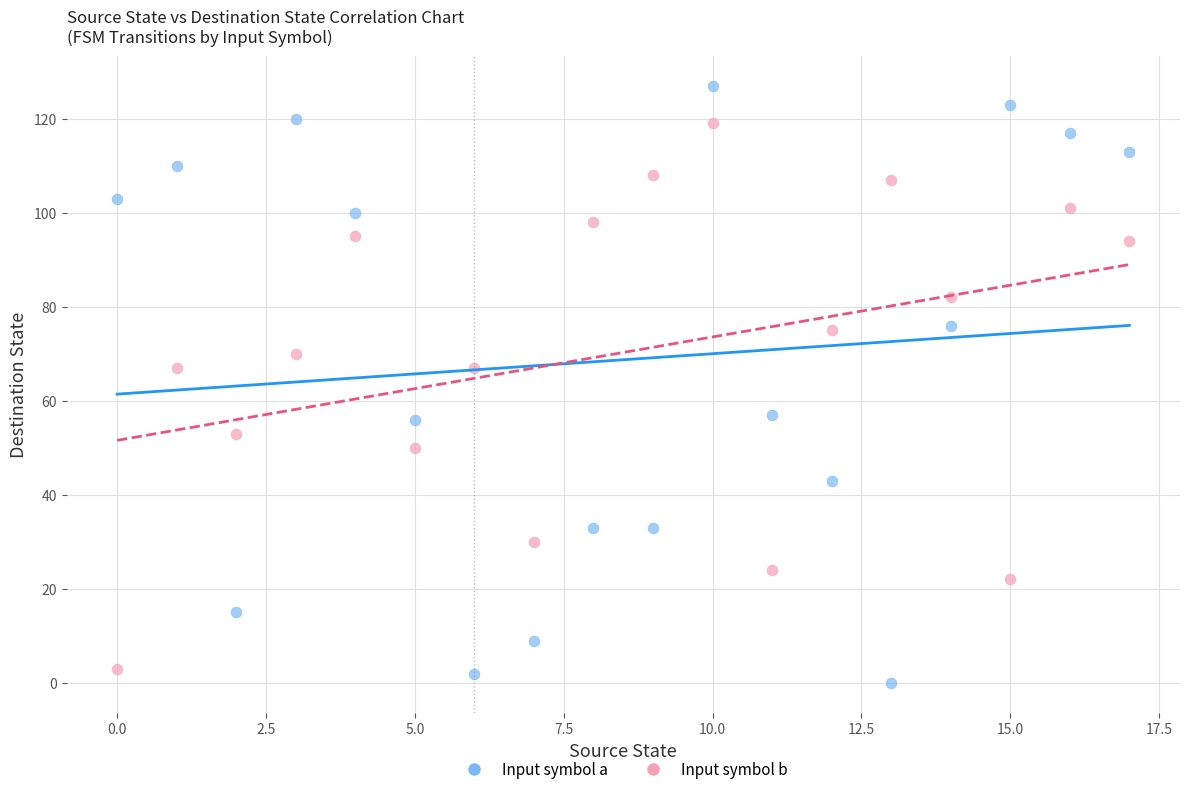

Across all data points, what is the range of Y values (max minus min)?

127